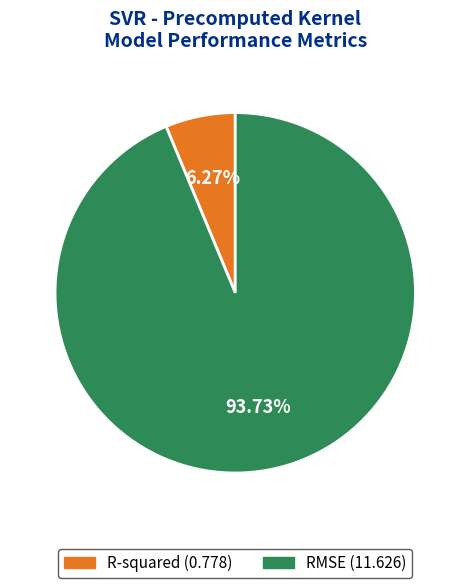

To the nearest percent, what percentage of the pie is R-squared?

6%